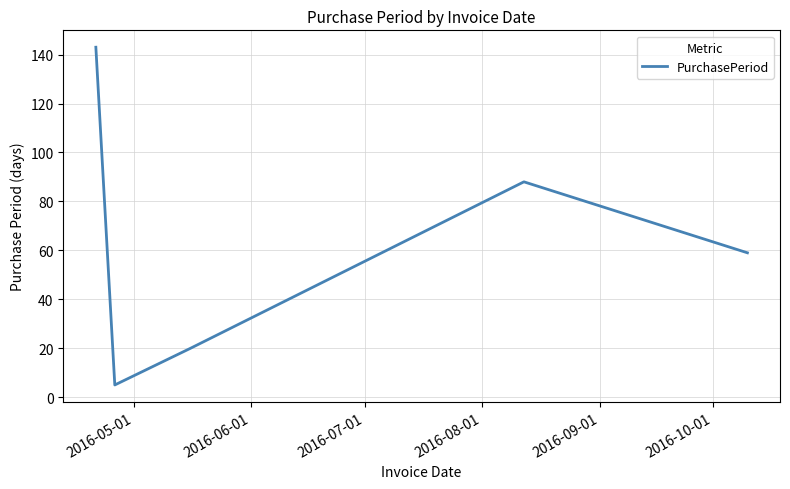

True or false: there are more than 2 points higher than both neighbors.

False